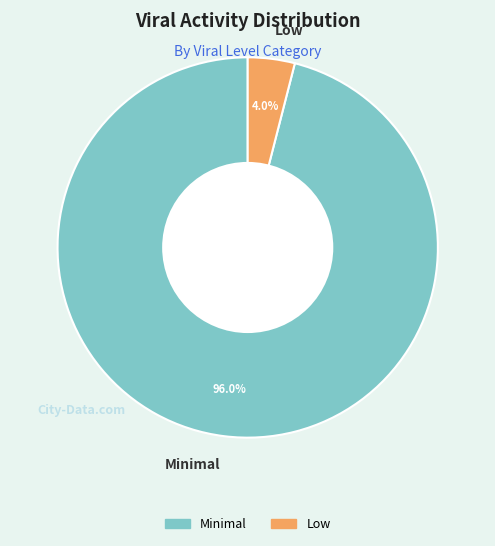

Between Low and Minimal, which is larger?

Minimal